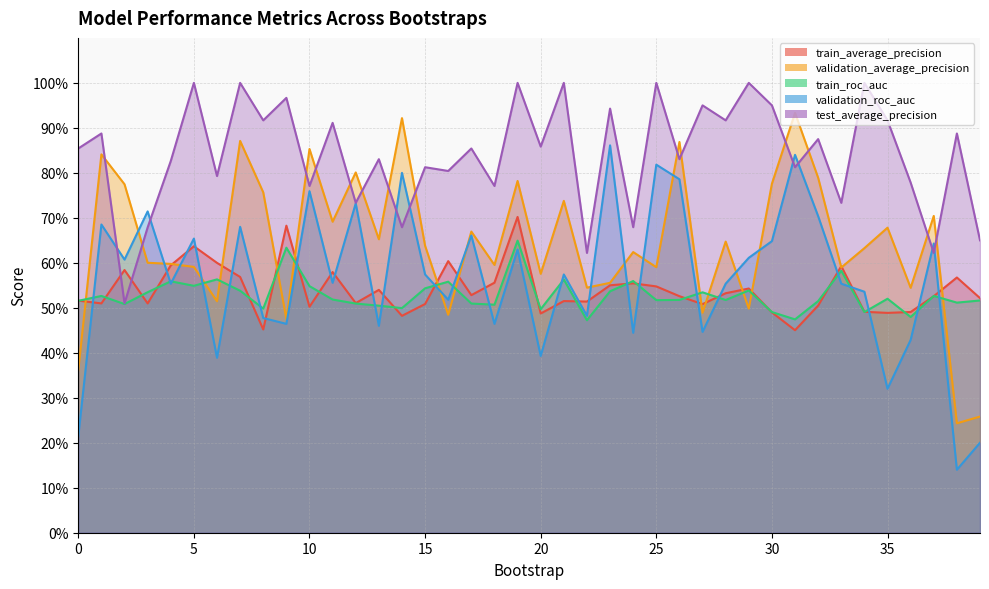

Is it true that train_average_precision equals 0.7 at 39?

False